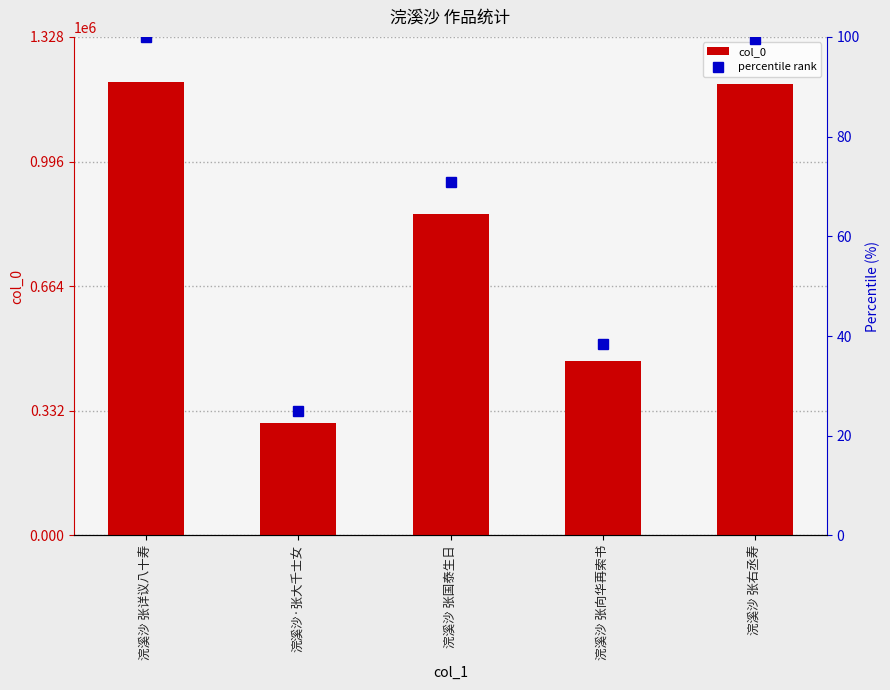

True or false: col_0 has a value of 458349.7 at 浣溪沙·张大千士女.

False